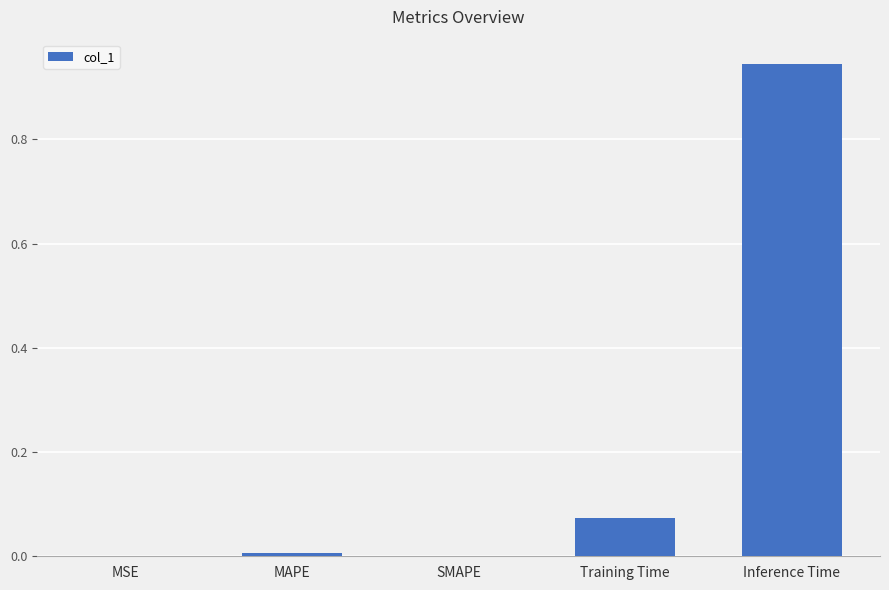

Which category has the highest value across all series?

Inference Time